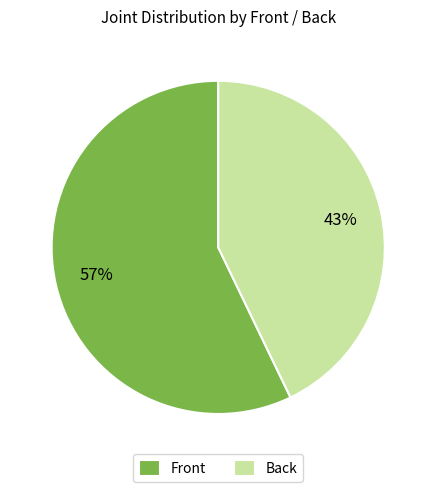

To the nearest percent, what portion does Back represent?

43%